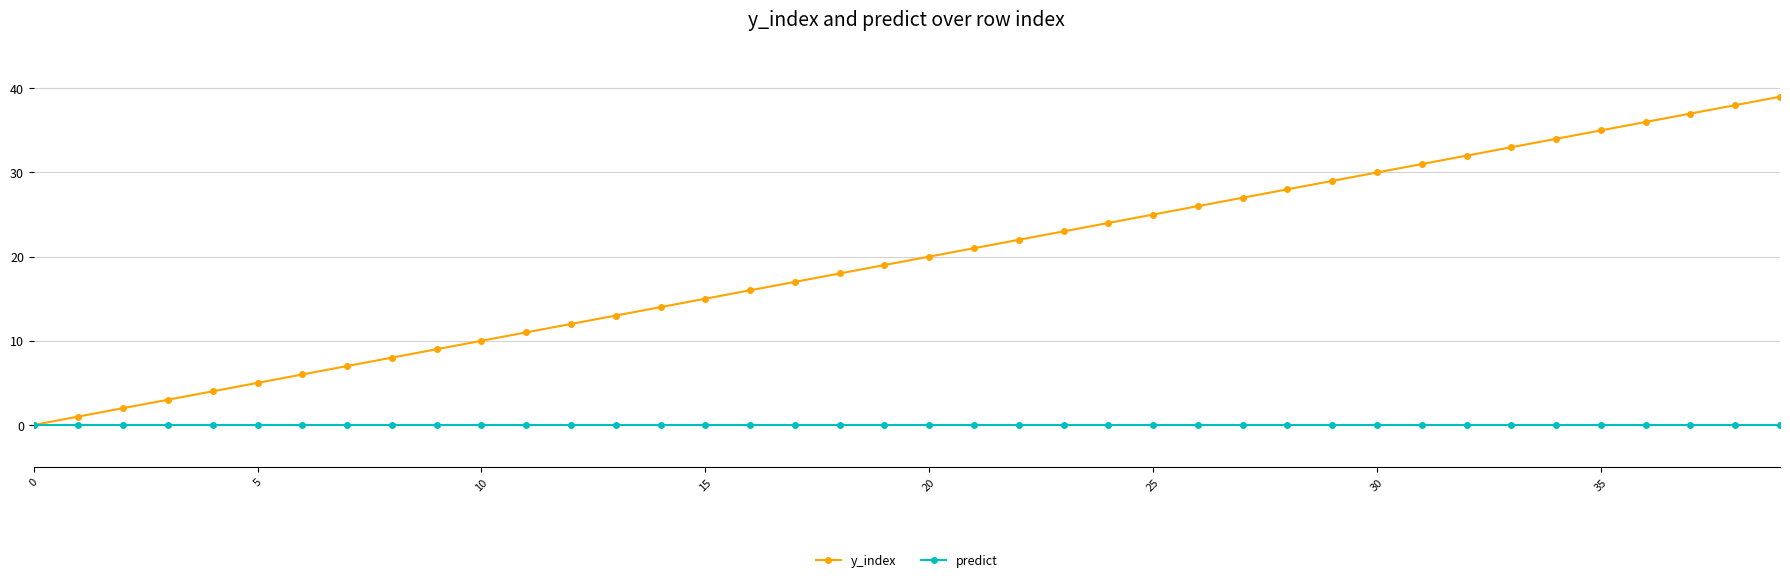

Which series has the largest range (max minus min)?

y_index